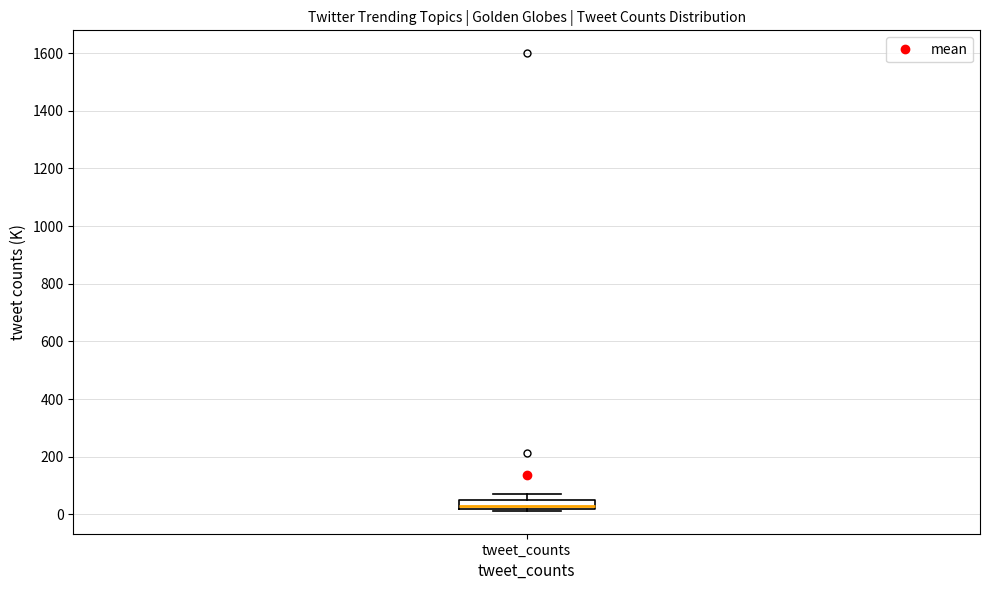

Transcribe this box plot: give where the median line is, the range the box spans, and where the two whiskers end, as read against the y-axis. The values are not printed on the chart, so give them approximately, as read against the axis.

median 20 (inside the box), box 20 to 40, whiskers 20 to 60